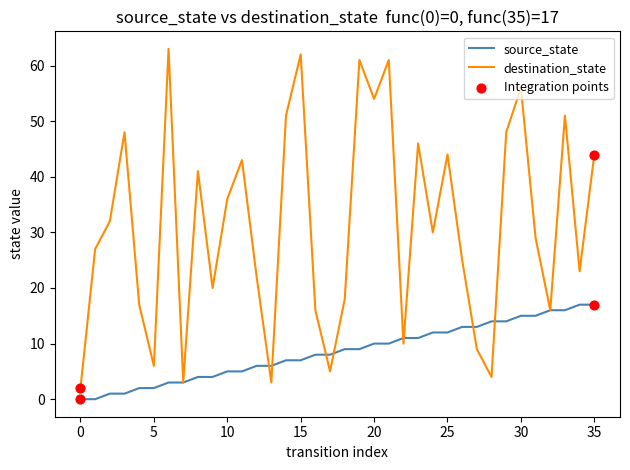

What is the highest value of the source_state series?

17